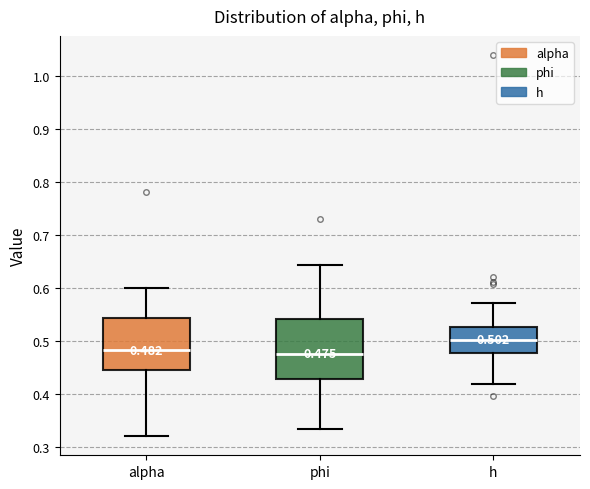

Which box is the tallest, from its lower edge to its upper edge?

phi